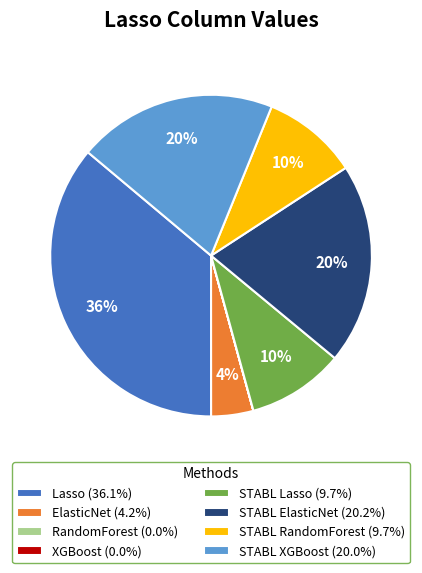

Is there any slice that represents more than half of the pie?

No